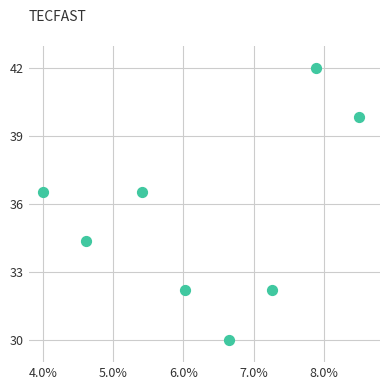

What is the range of Y values (max minus min)?

12.0